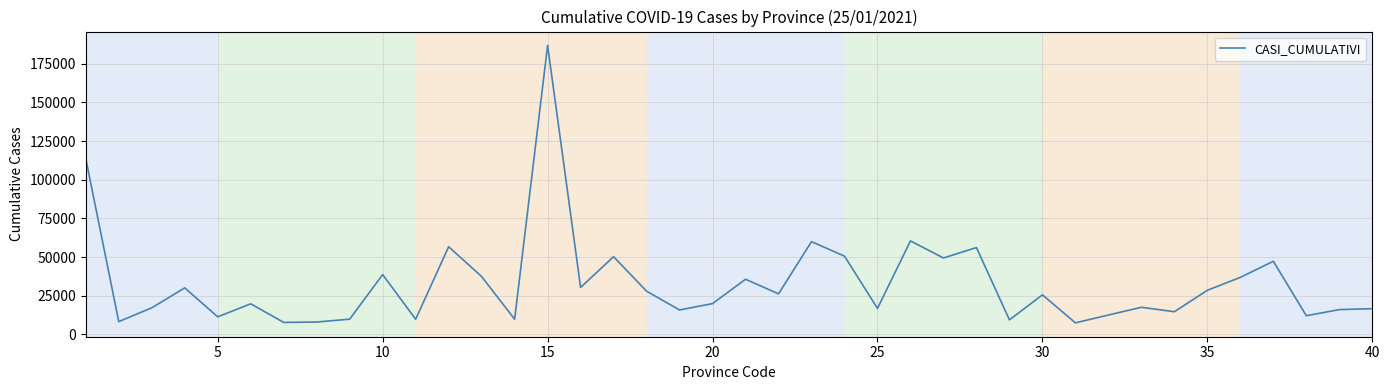

What is the difference between the maximum and minimum values?

179360